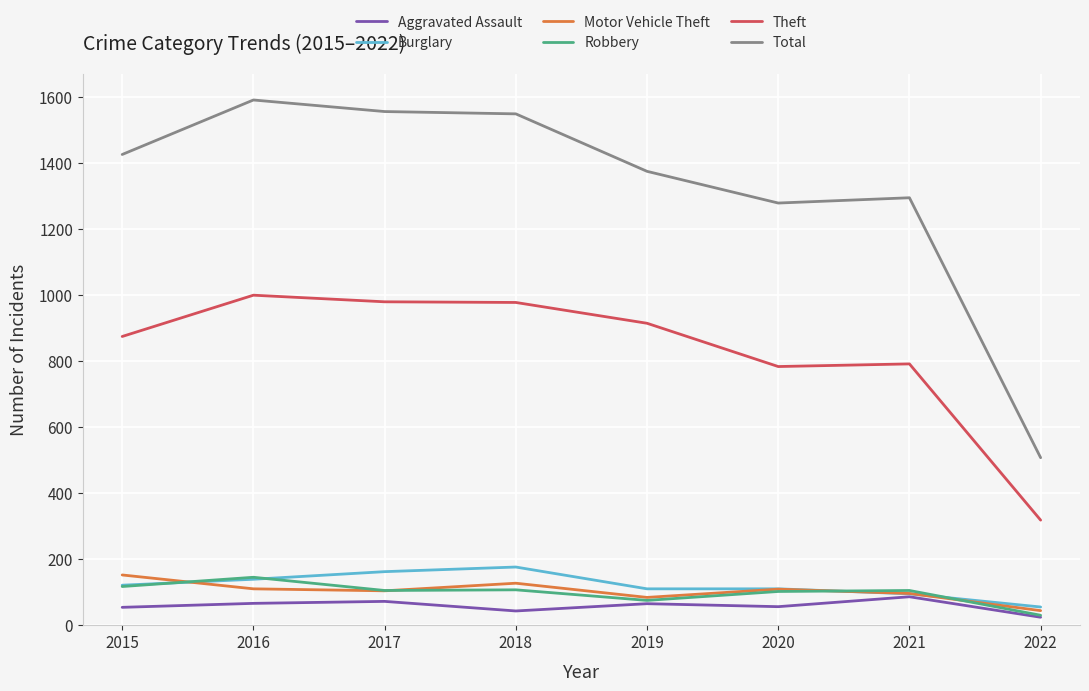

Which label corresponds to the smallest value in the chart?

2022